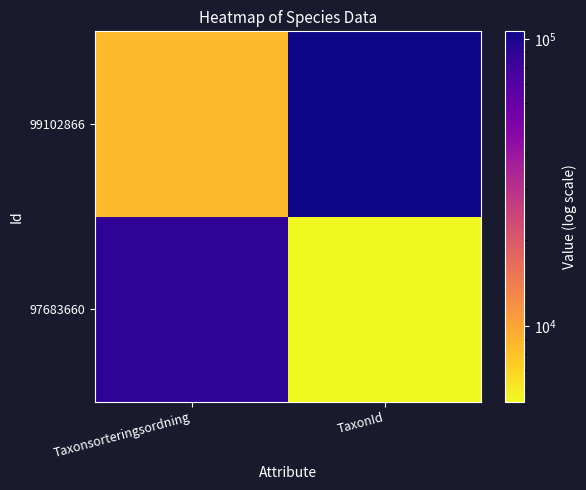

Reading right to left, transcribe all the data shown in this chart.

97683660: TaxonId=5442	Taxonsorteringsordning=89412
99102866: TaxonId=106545	Taxonsorteringsordning=8377